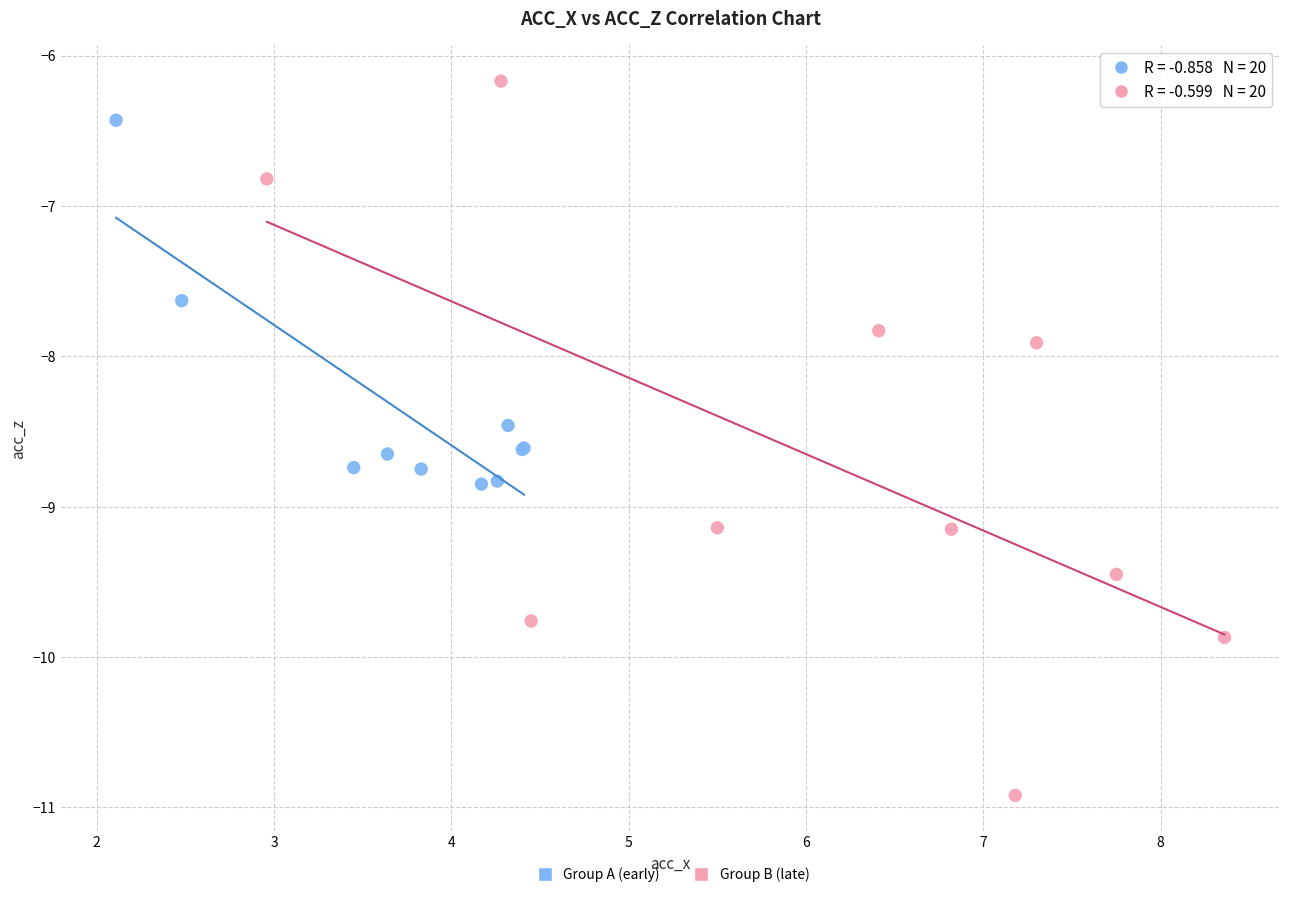

Which series contains the lowest Y value?

Group B (late)